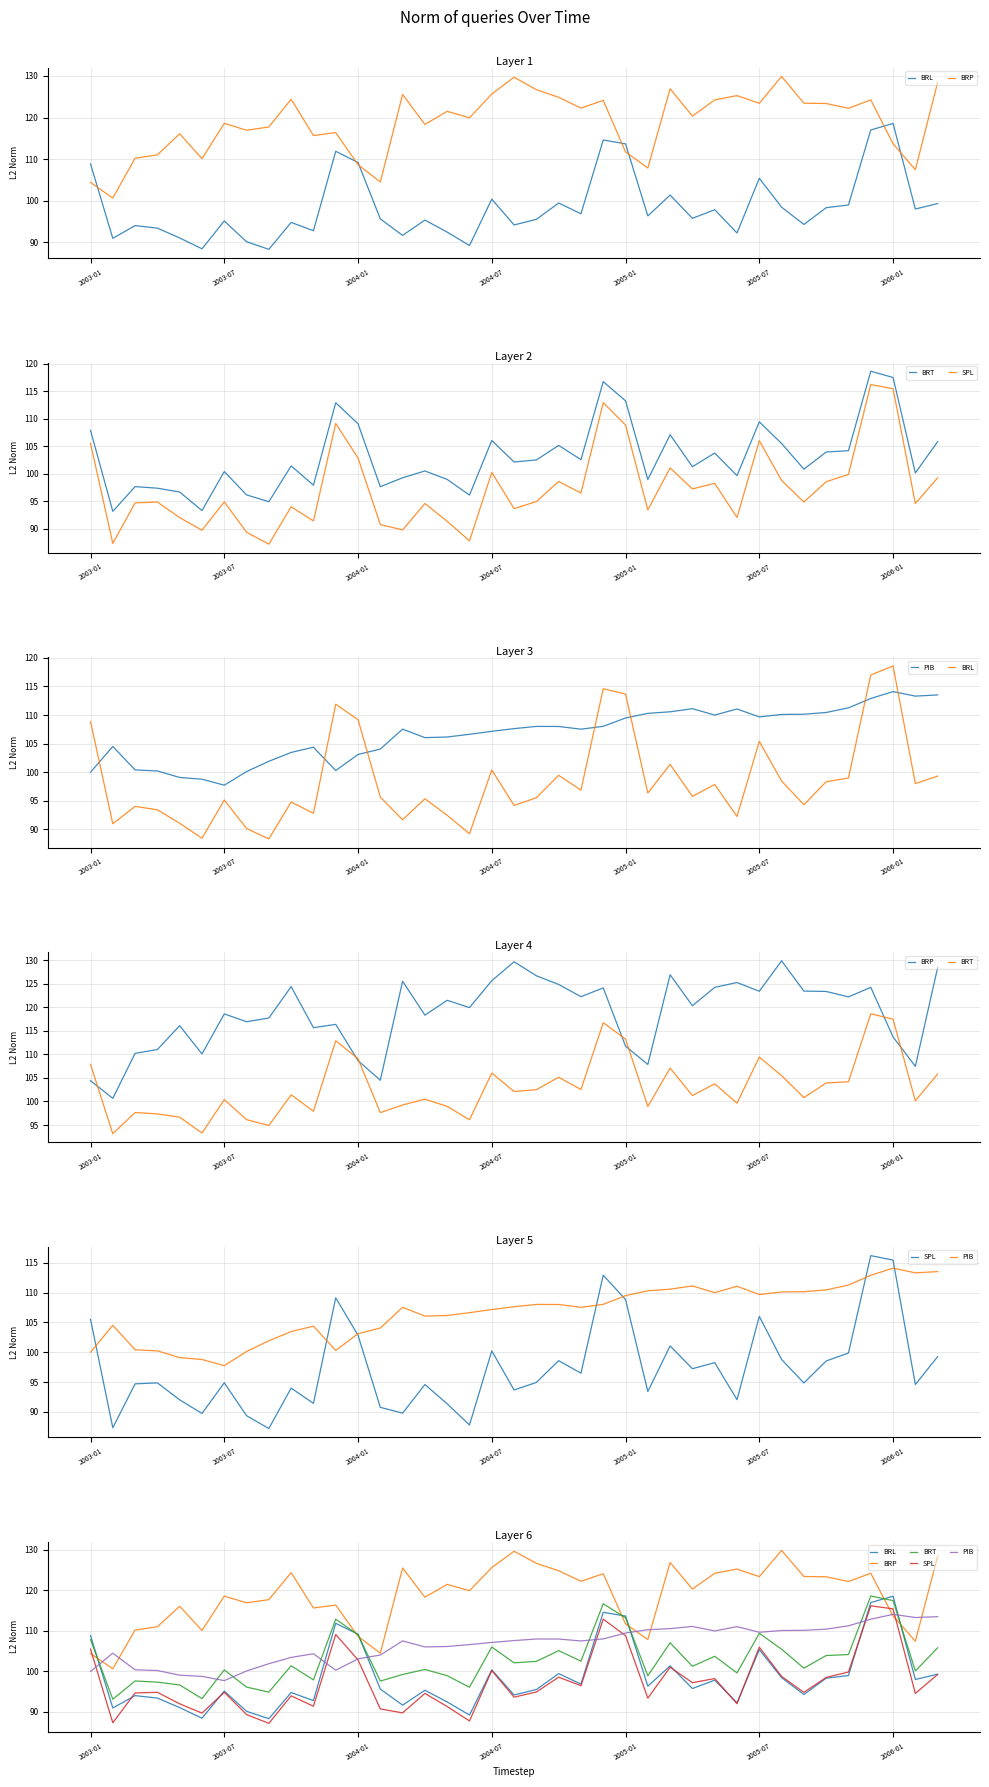

After their last crossing, which series has the higher values: PIB or BRT?

PIB